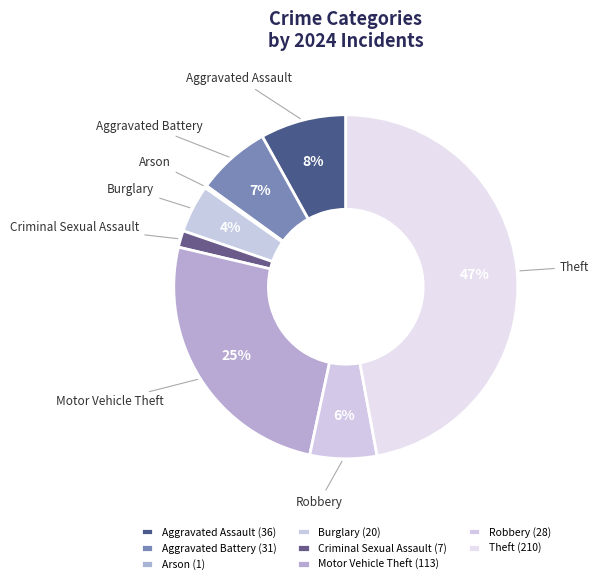

Which has a higher value, Theft or Aggravated Assault?

Theft